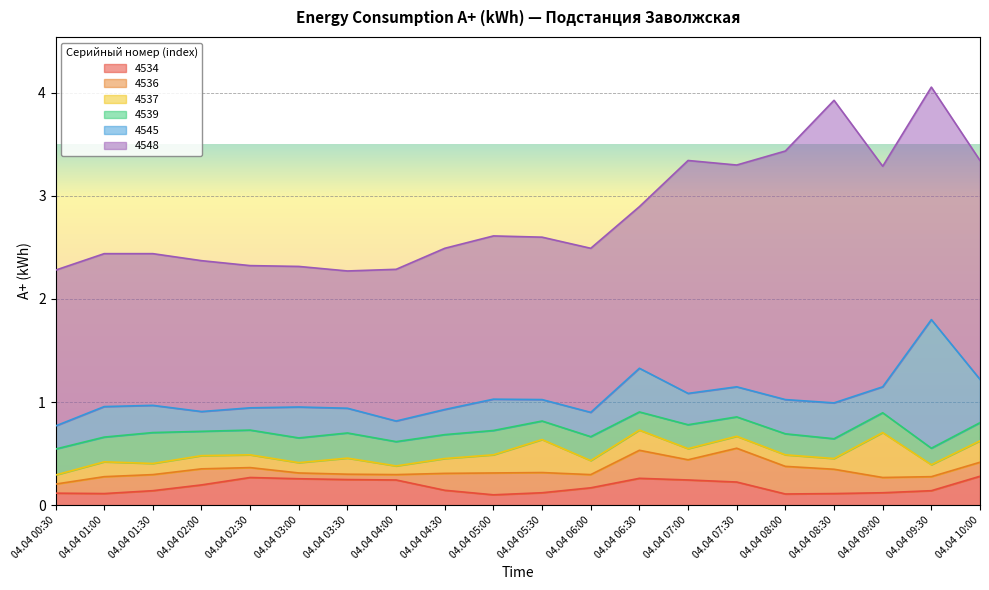

Which series has the largest total across all categories?

4548